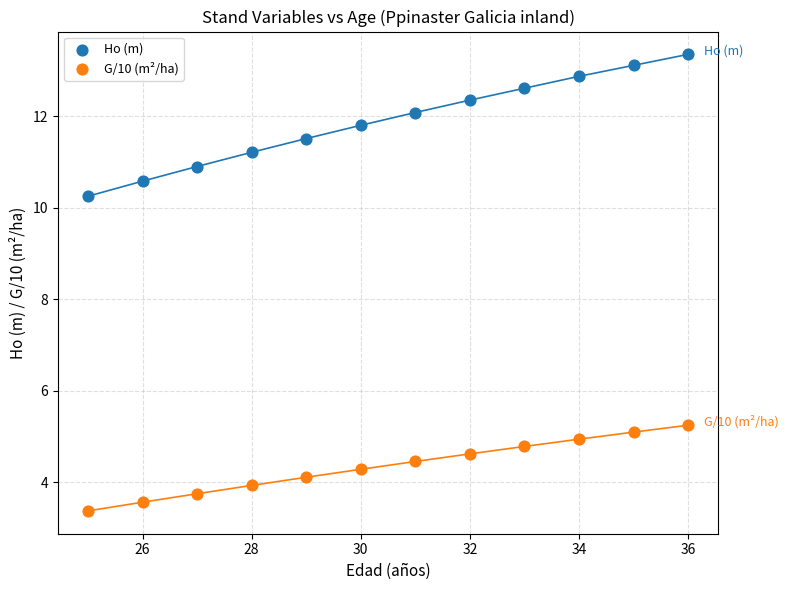

Across all data points, what is the range of Y values (max minus min)?

10.0